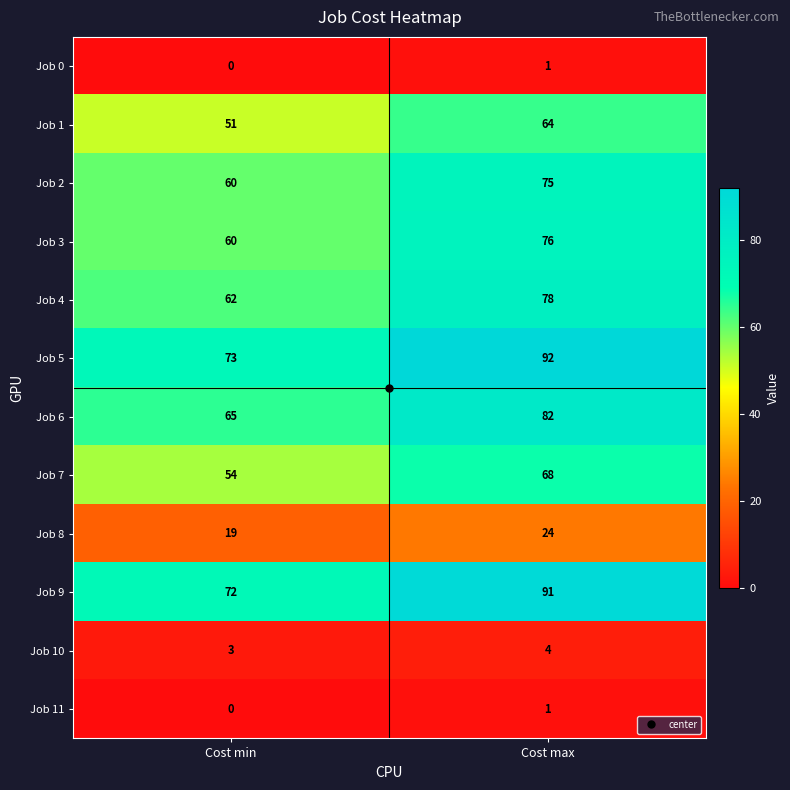

What is the difference between the Job 5 values at Cost max and Cost min?

19